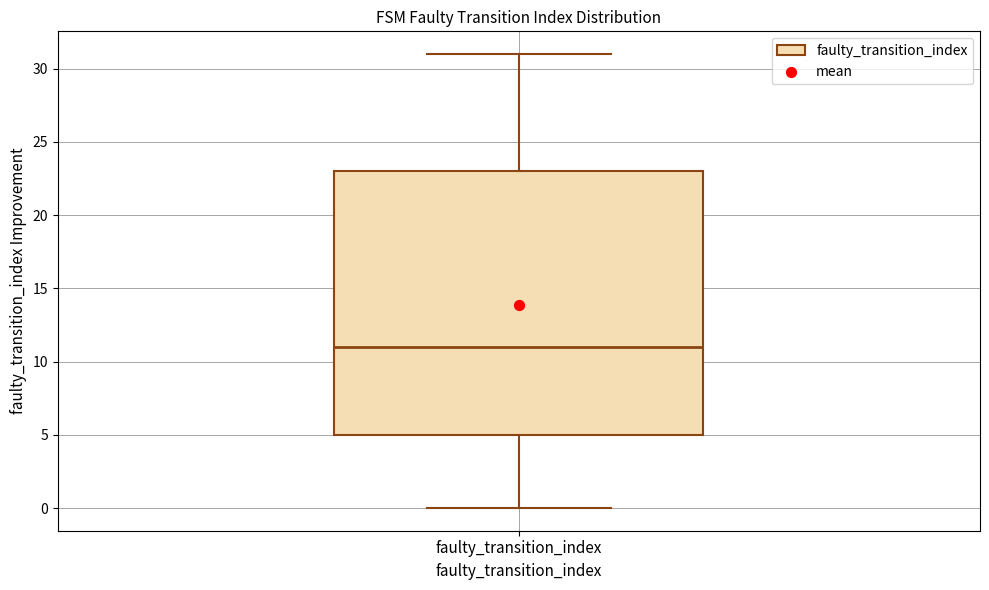

Read this box plot against the y-axis: the position of the median line, the range covered by the box, and the ends of both whiskers. The values are not printed on the chart, so give them approximately, as read against the axis.

median 11, box 5 to 23, whiskers 0 to 31